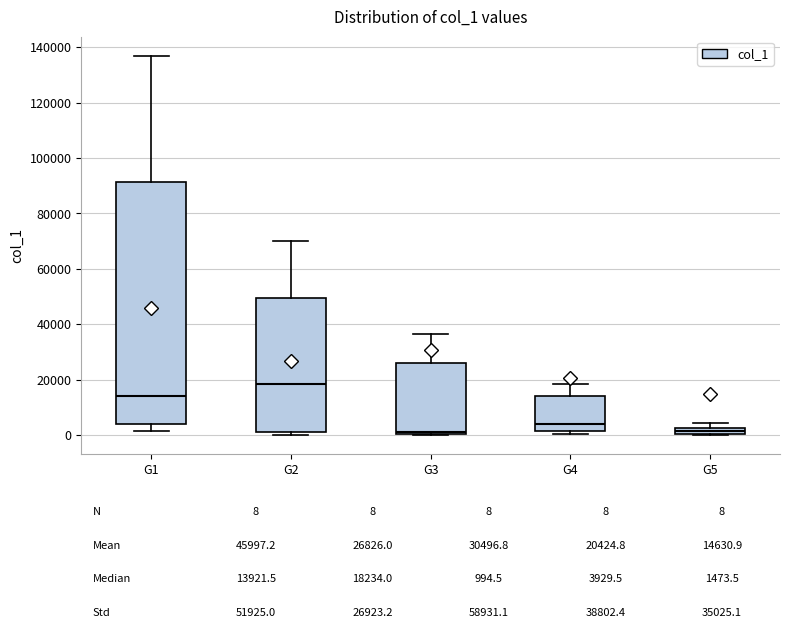

Which box has the highest median line?

G2